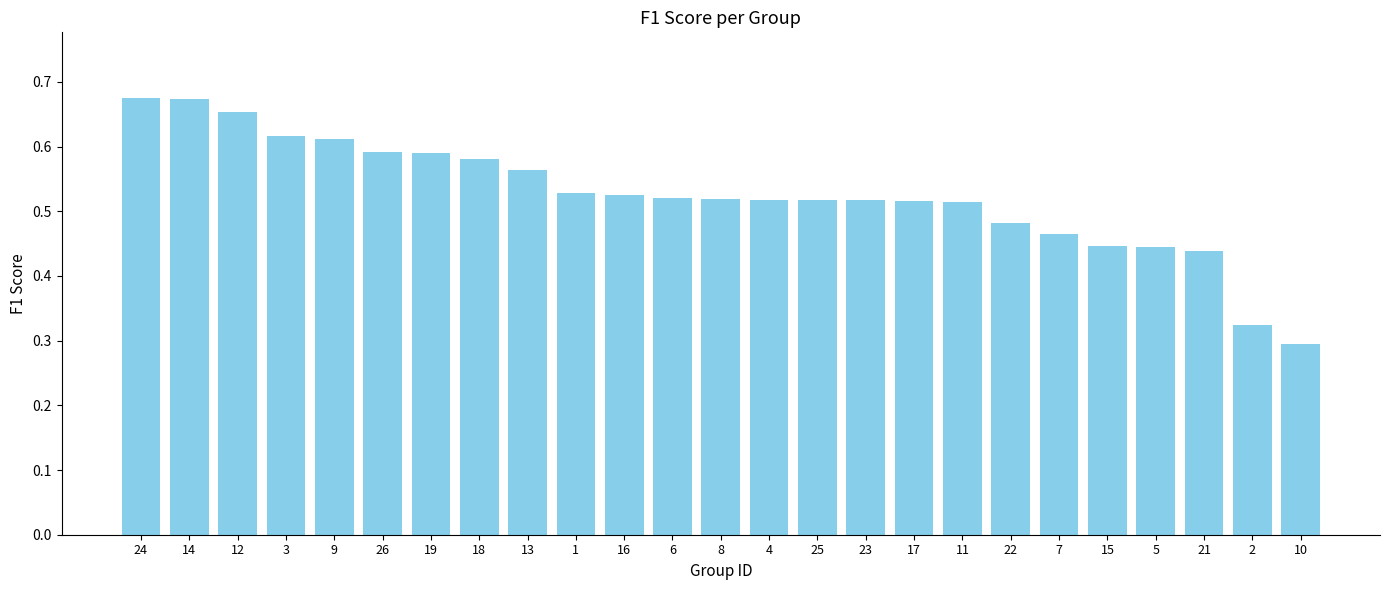

What is the difference between the values at 8 and 19?

0.1